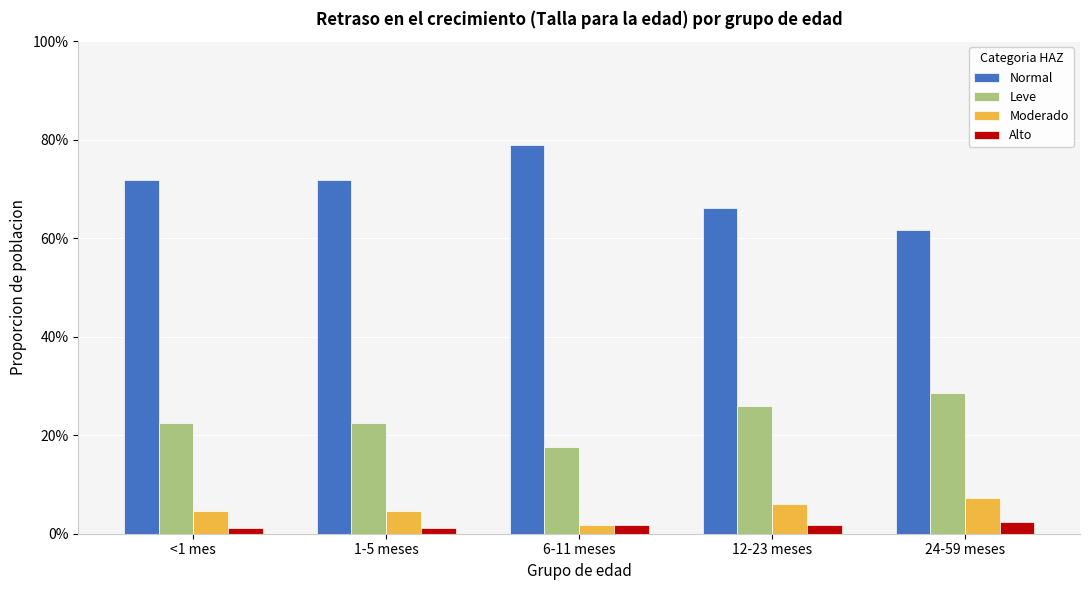

List the series in order of their peak value, highest first.

Normal, Leve, Moderado, Alto